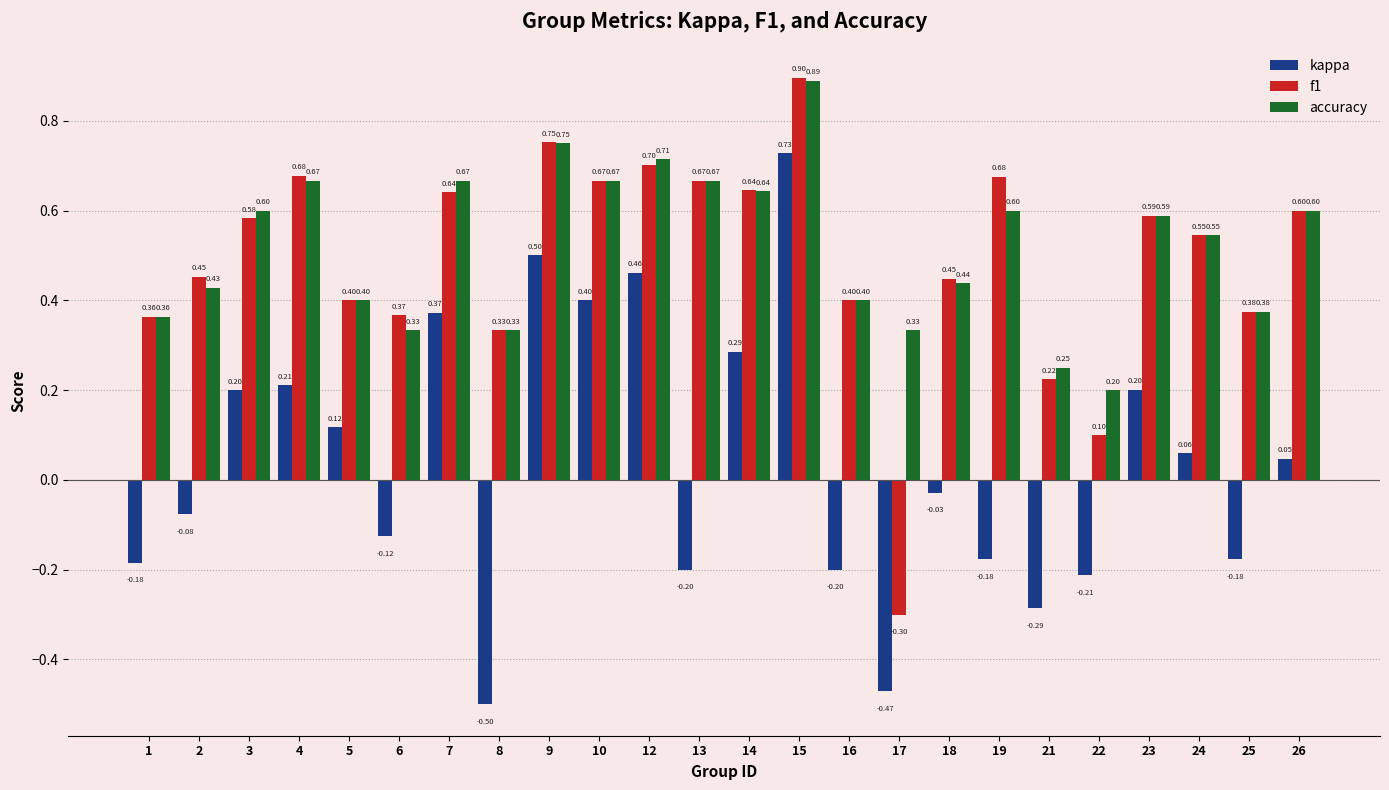

At how many categories does at least one series exceed 0?

24